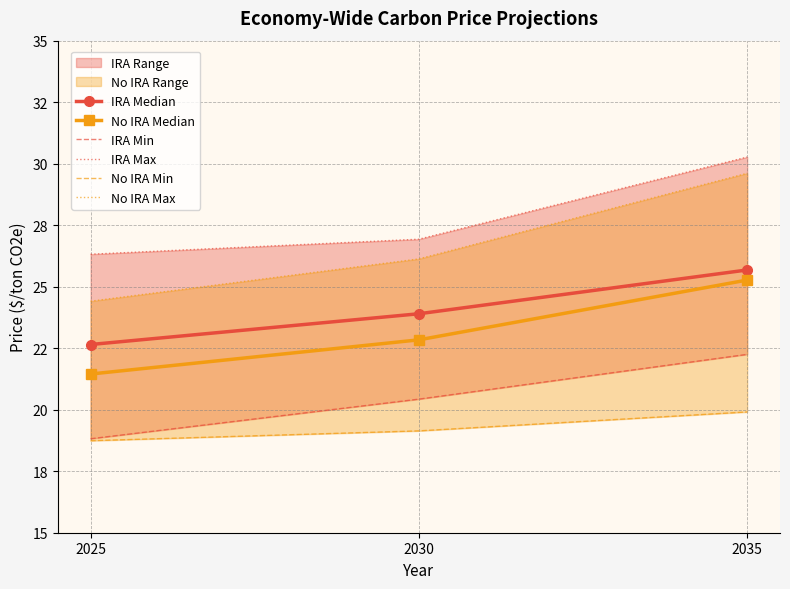

At which label does No IRA Median first exceed 22?

2030